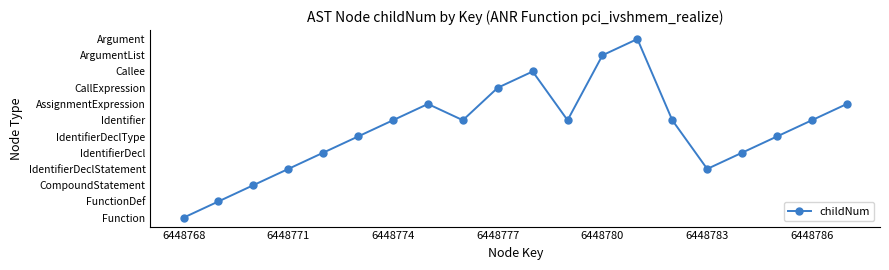

Is this an area chart (filled region under the line)?

No